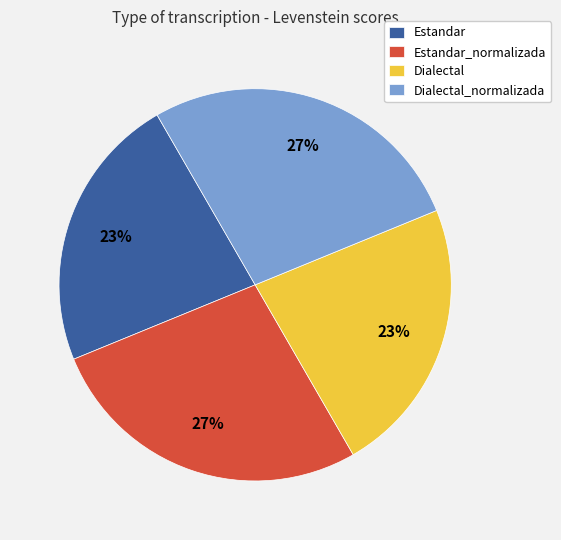

To the nearest percent, what percentage of the pie is Estandar?

23%